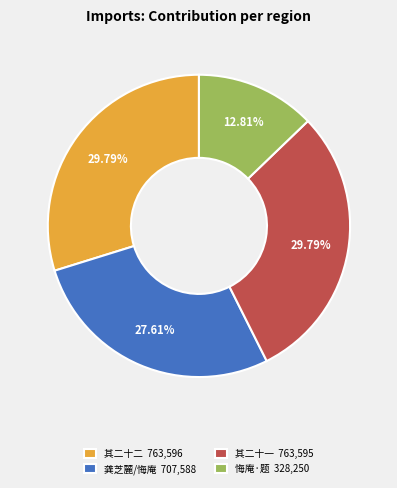

Is there any slice that represents more than half of the pie?

No